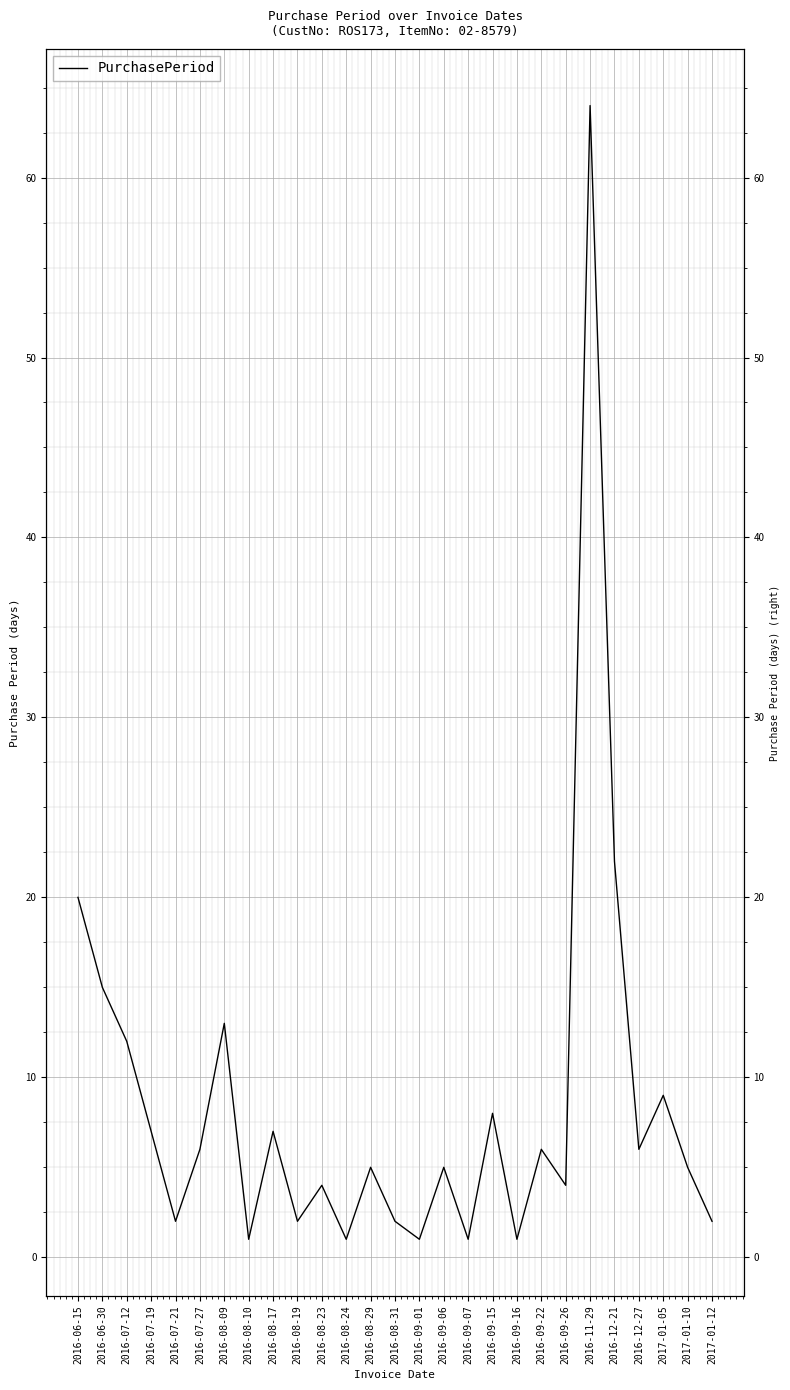

Between 2016-07-12 and 2016-09-22, which is larger?

2016-07-12